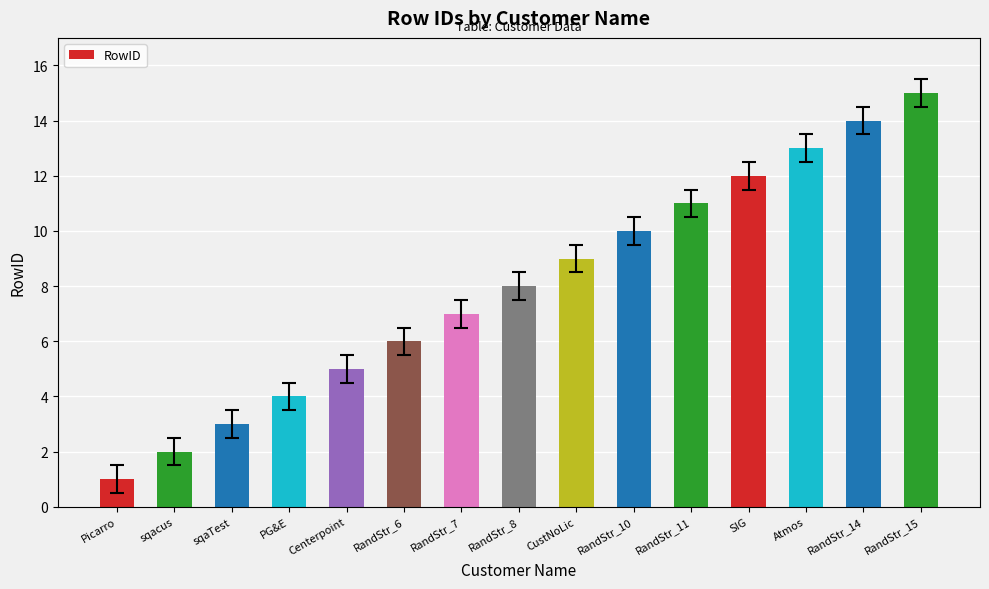

Reading right to left, transcribe all the data shown in this chart.

RandStr_15=15	RandStr_14=14	Atmos=13	SIG=12	RandStr_11=11	RandStr_10=10	CustNoLic=9	RandStr_8=8	RandStr_7=7	RandStr_6=6	Centerpoint=5	PG&E=4	sqaTest=3	sqacus=2	Picarro=1